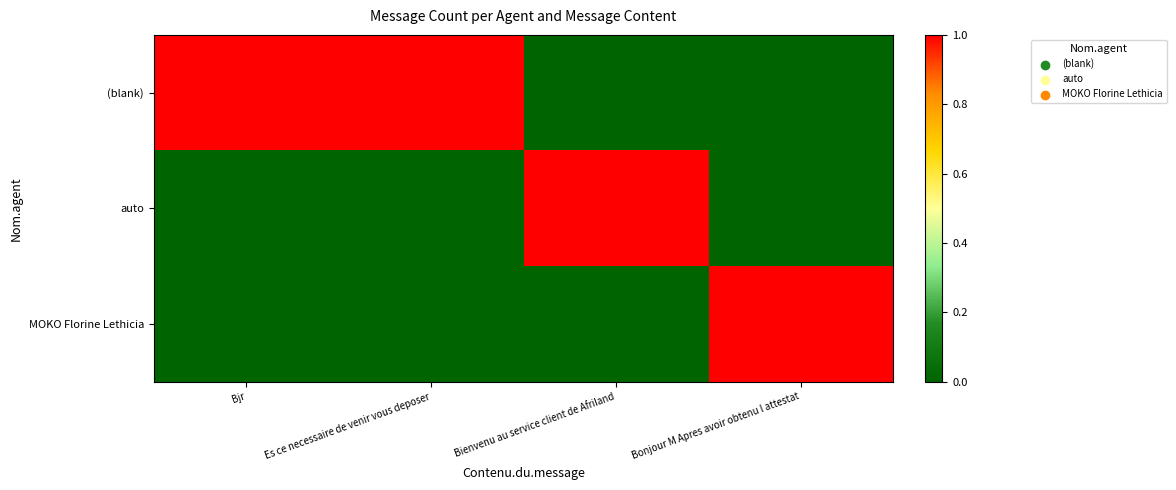

Between Bonjour M Apres avoir obtenu l attestat and Bjr, which is larger?

Bjr